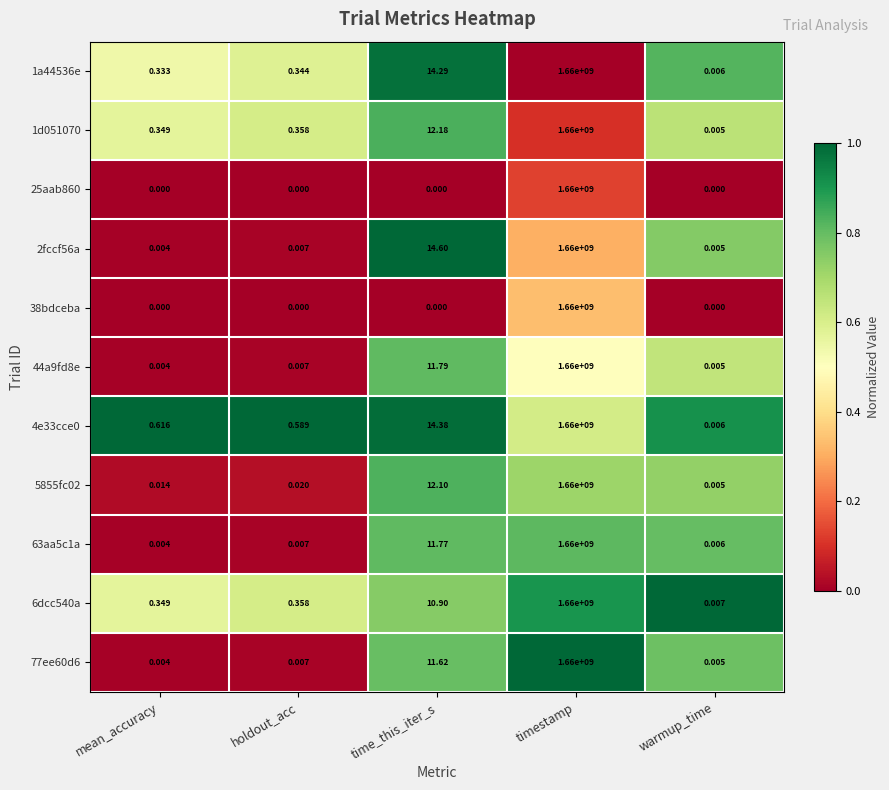

List the labels in order of 1a44536e value, smallest first.

warmup_time, mean_accuracy, holdout_acc, time_this_iter_s, timestamp